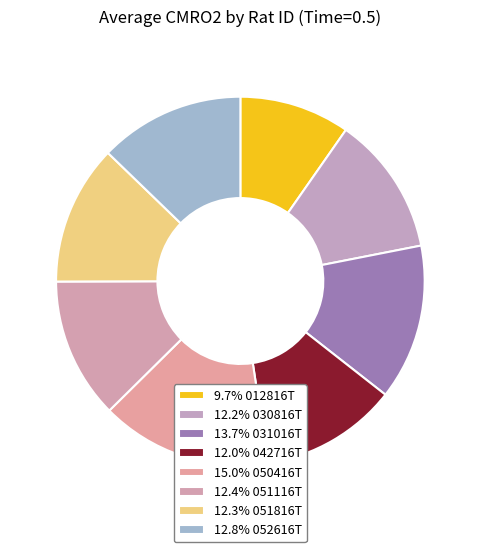

How many slices are in this pie chart?

8